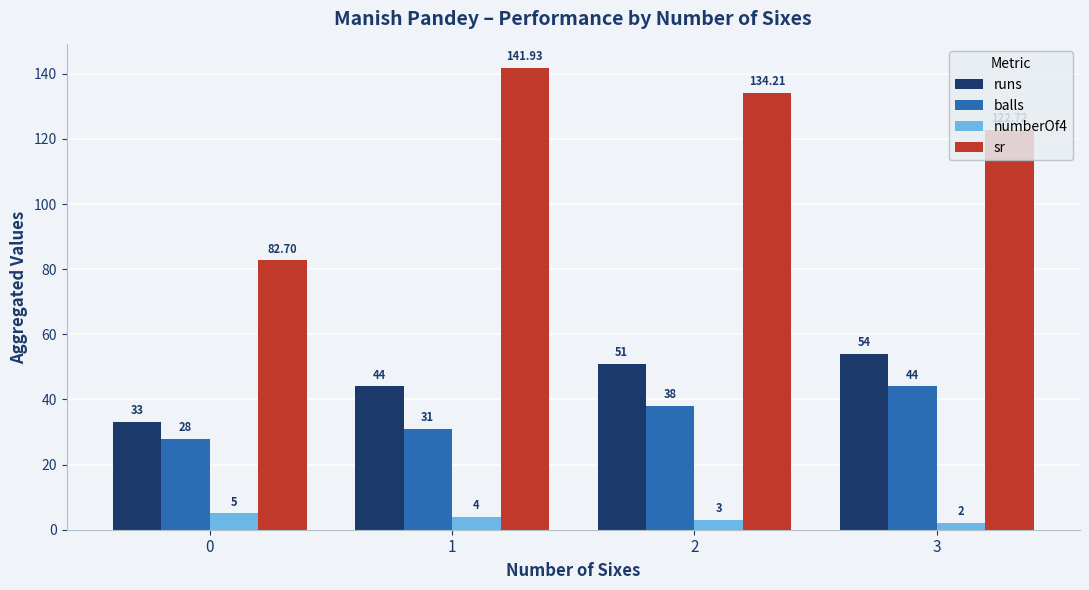

How many categories are shown in the chart?

4